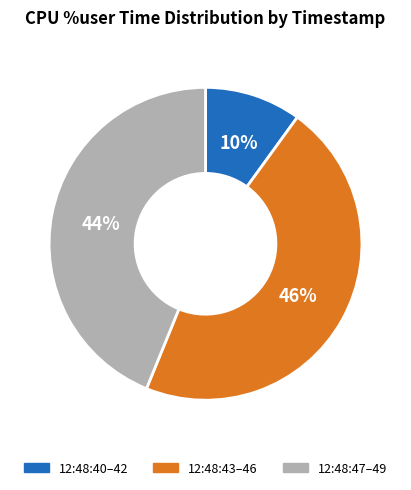

What is the ratio of the value at 12:48:43–46 to the value at 12:48:40–42?

4.6